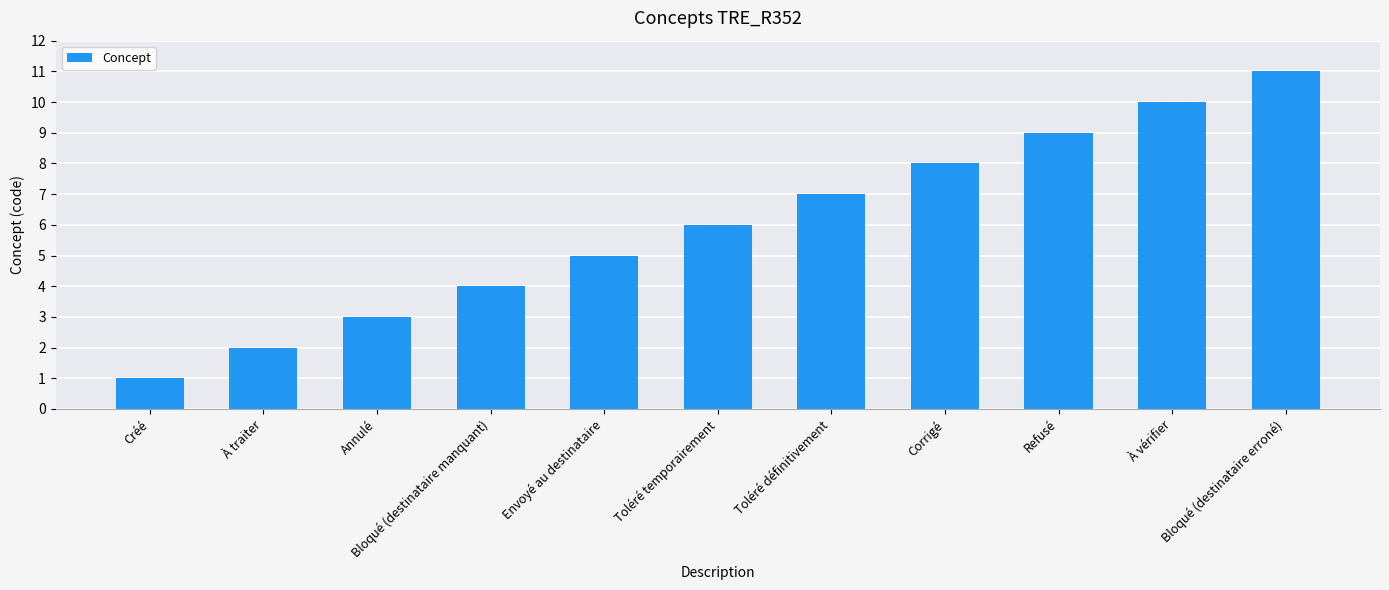

Count the number of data series in this chart.

1